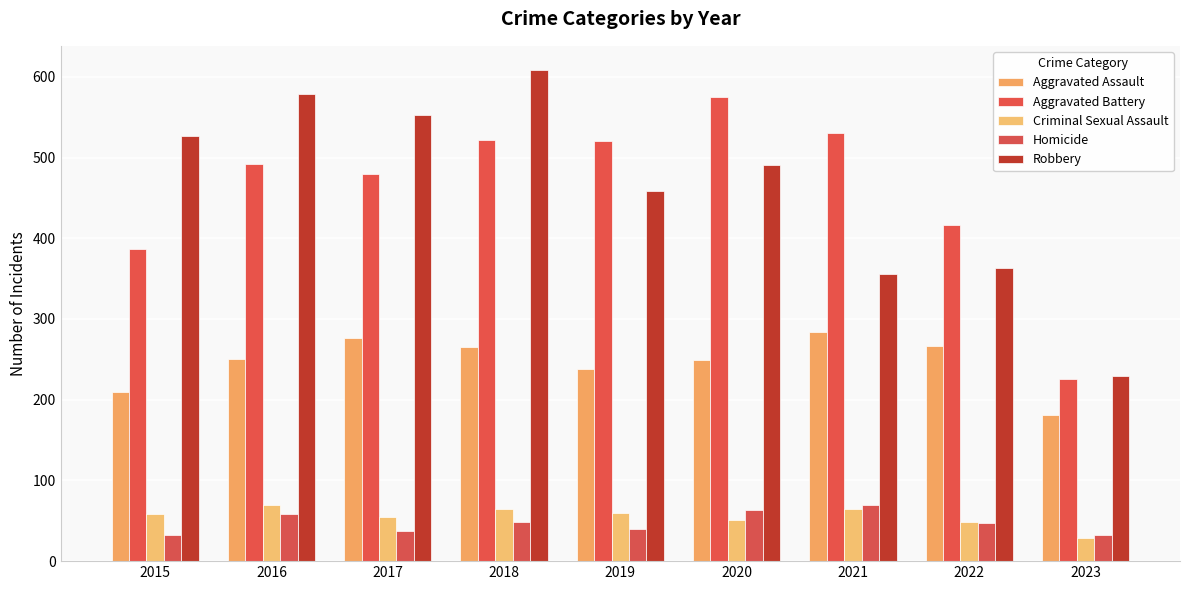

How many bars are there in total?

45